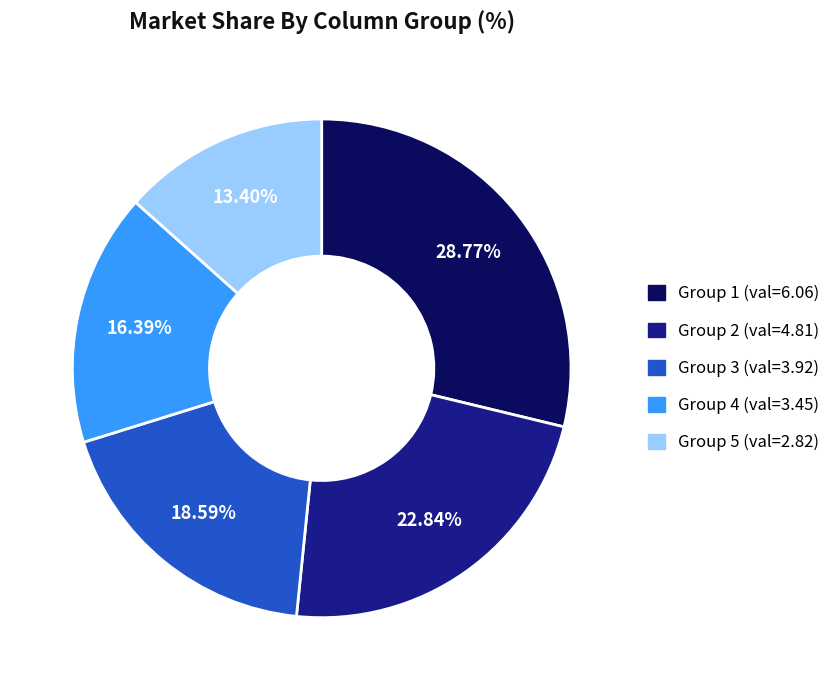

Is there any slice that represents more than half of the pie?

No